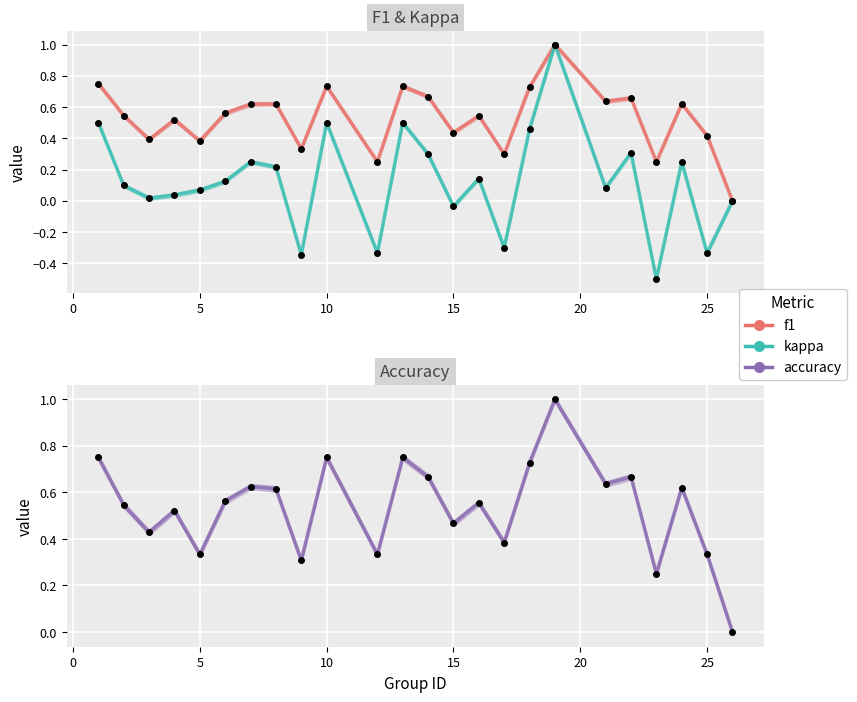

True or false: accuracy and kappa intersect in this chart.

False